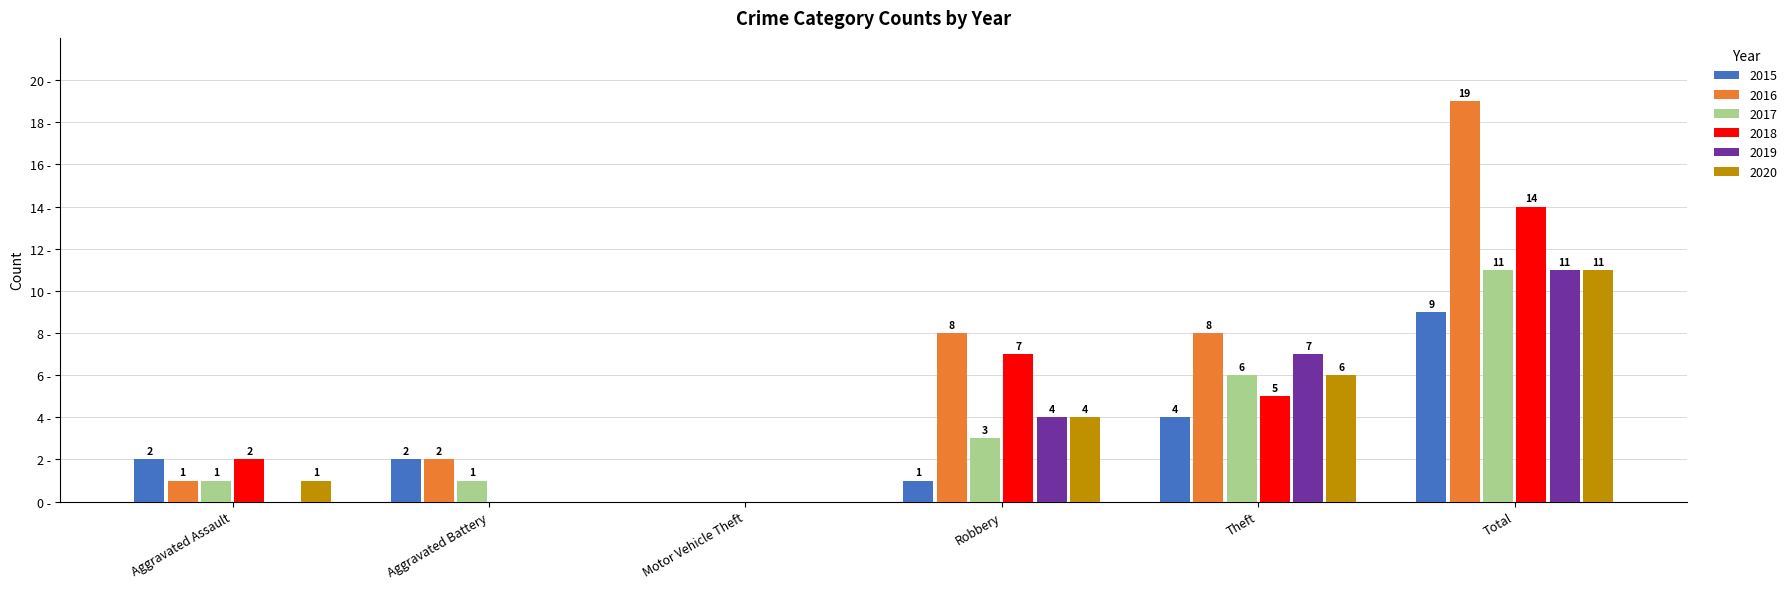

Where is 2017 nearest to the value 5?

Theft